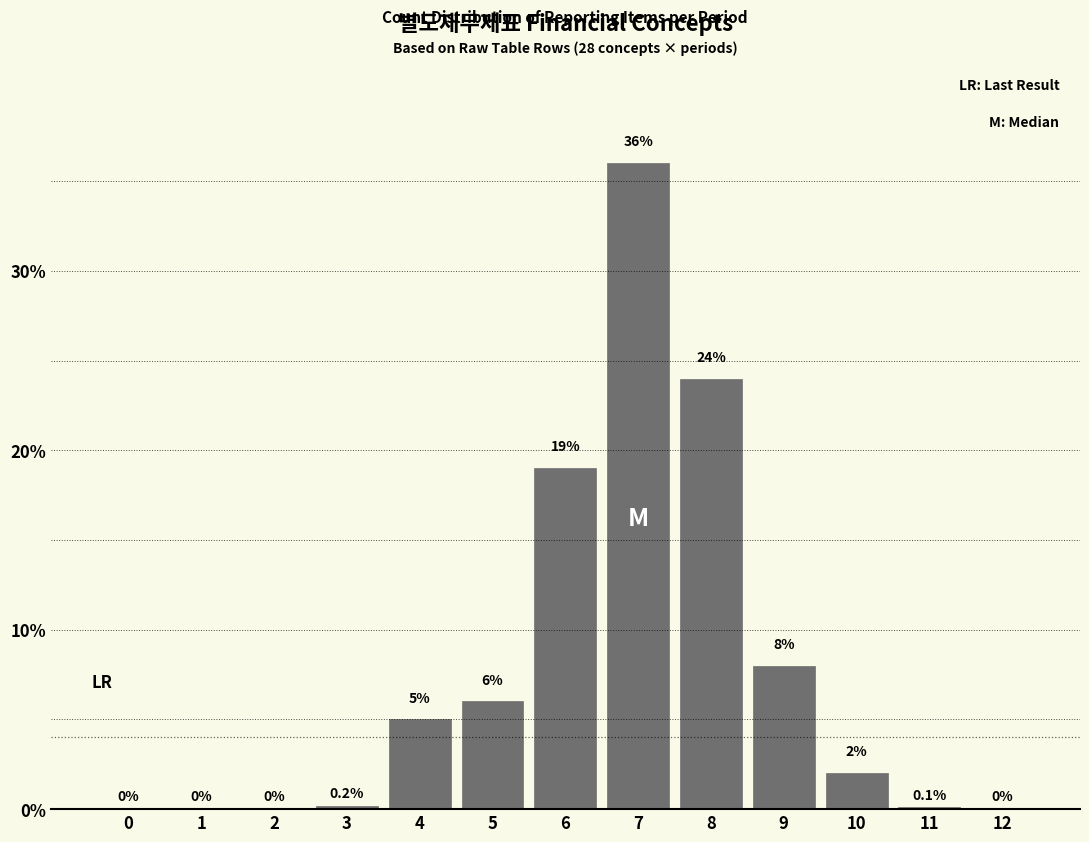

Reading left to right, extract all data points from this chart.

0=0.0	1=0.0	2=0.0	3=0.2	4=5.0	5=6.0	6=19.0	7=36.0	8=24.0	9=8.0	10=2.0	11=0.1	12=0.0